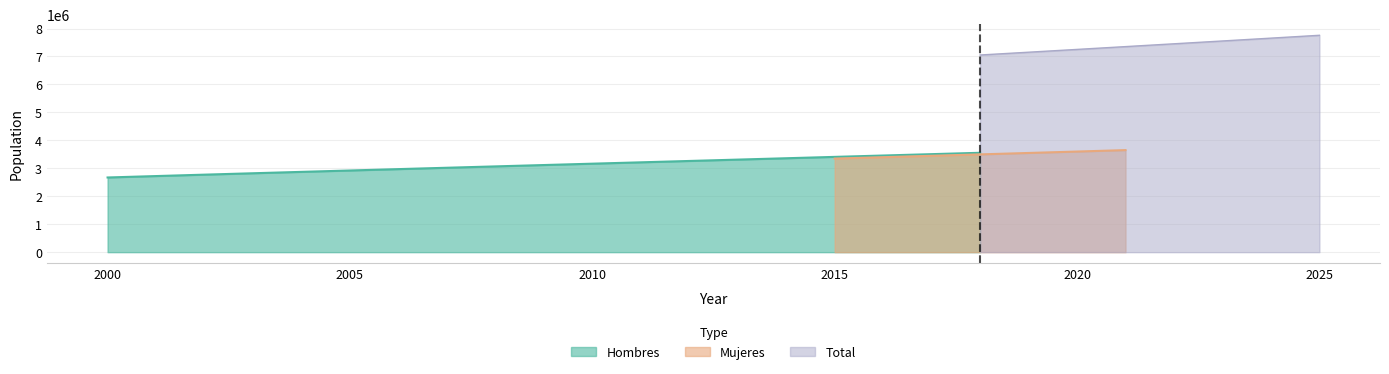

What is the highest value of the Total series?

7758262.5